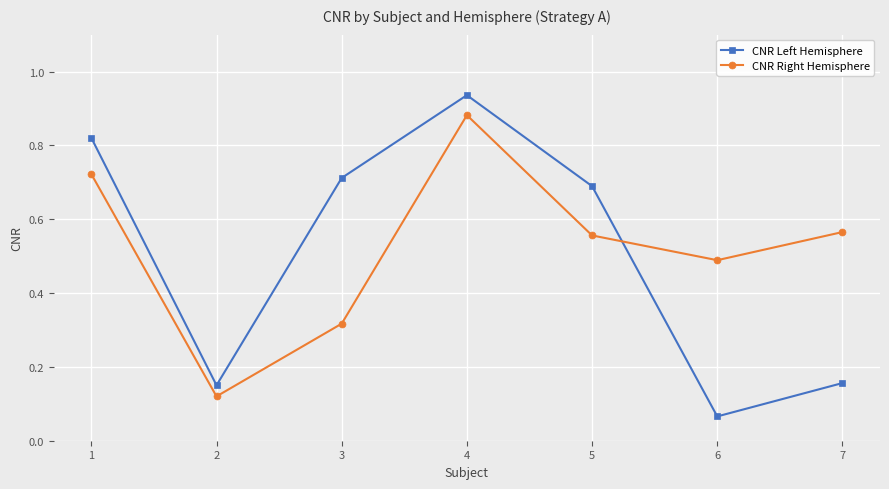

Does the chart have visible grid lines?

Yes